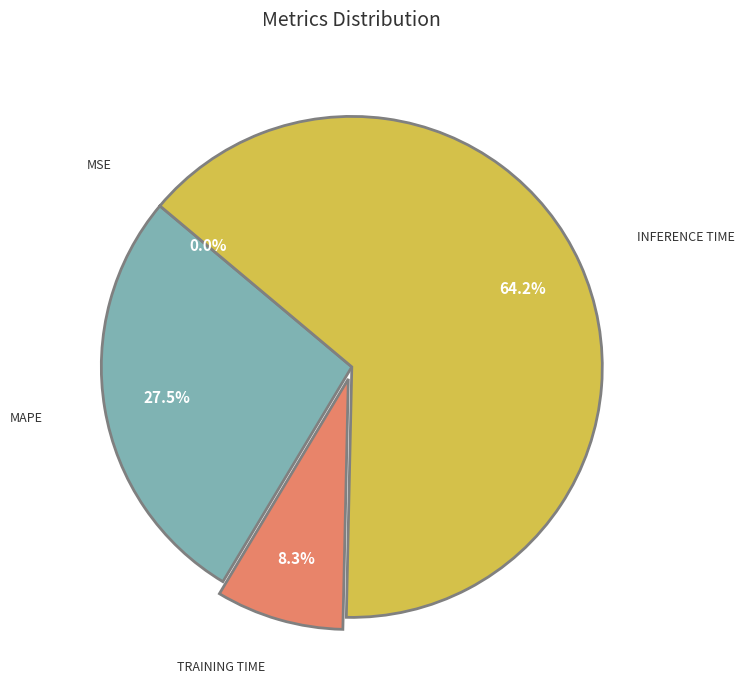

Is there a majority slice in this chart?

Yes